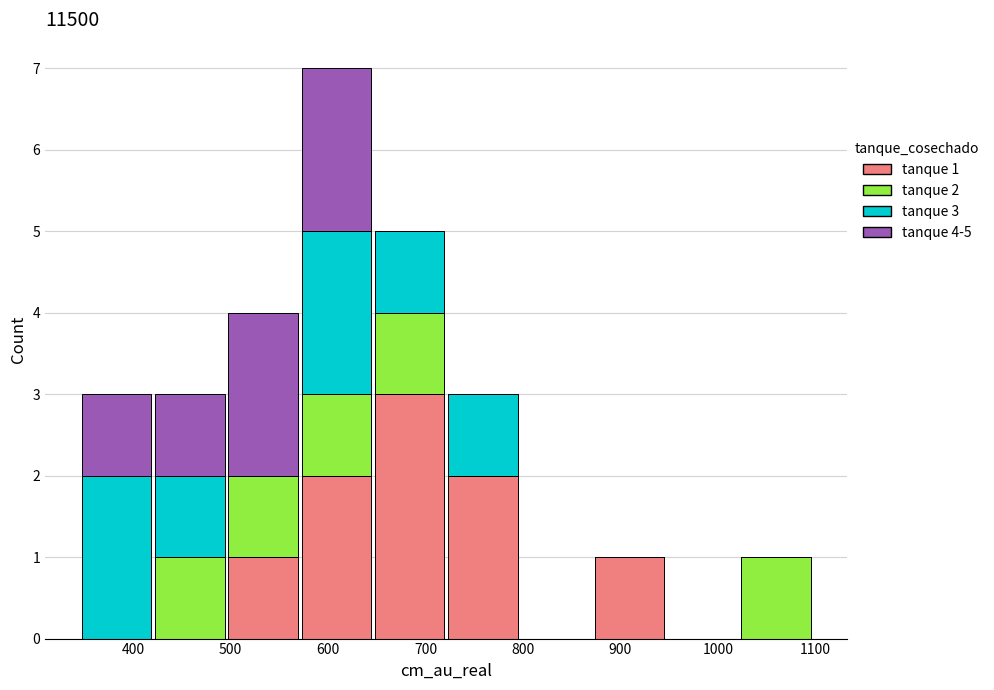

Which range on the x-axis has the tallest stacked bar (by total height)?

570 to 650